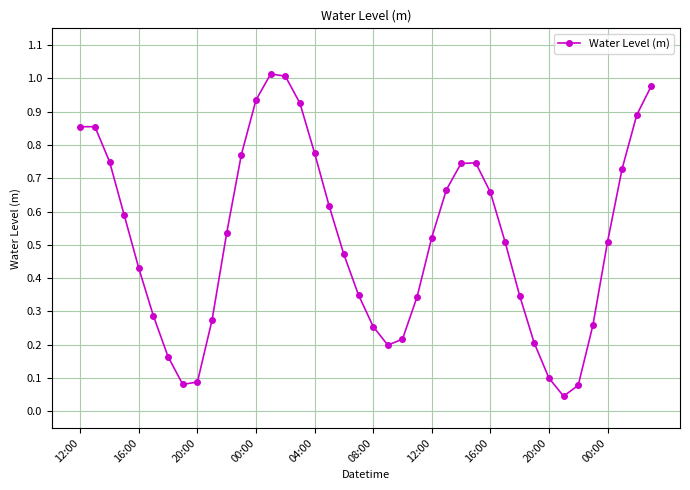

What is the sum of all values?

20.8